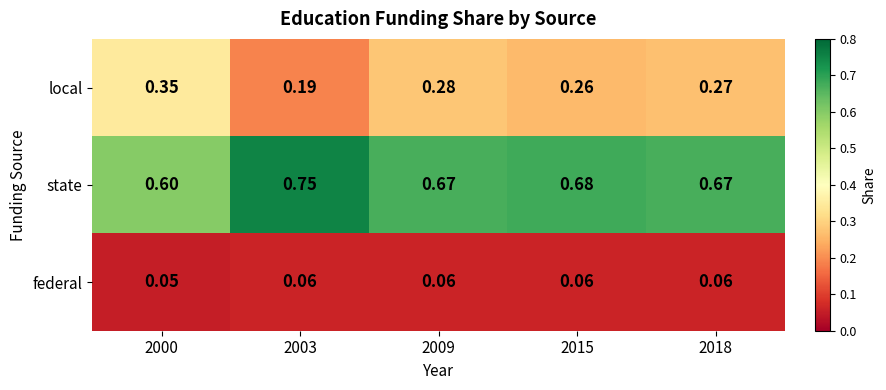

Is the value of state at 2009 greater than the value of local at 2009?

Yes